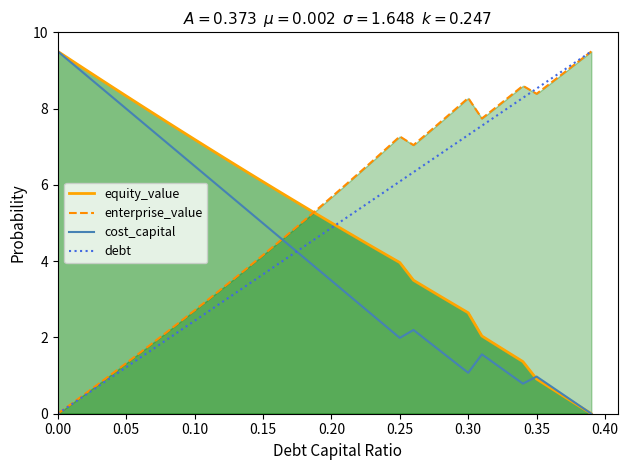

True or false: cost_capital and enterprise_value intersect in this chart.

True